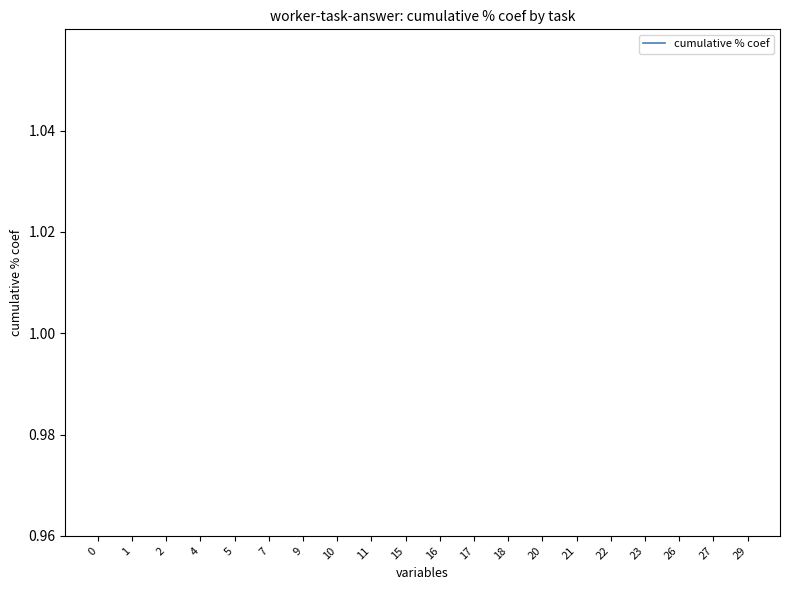

Does the chart have visible grid lines?

No